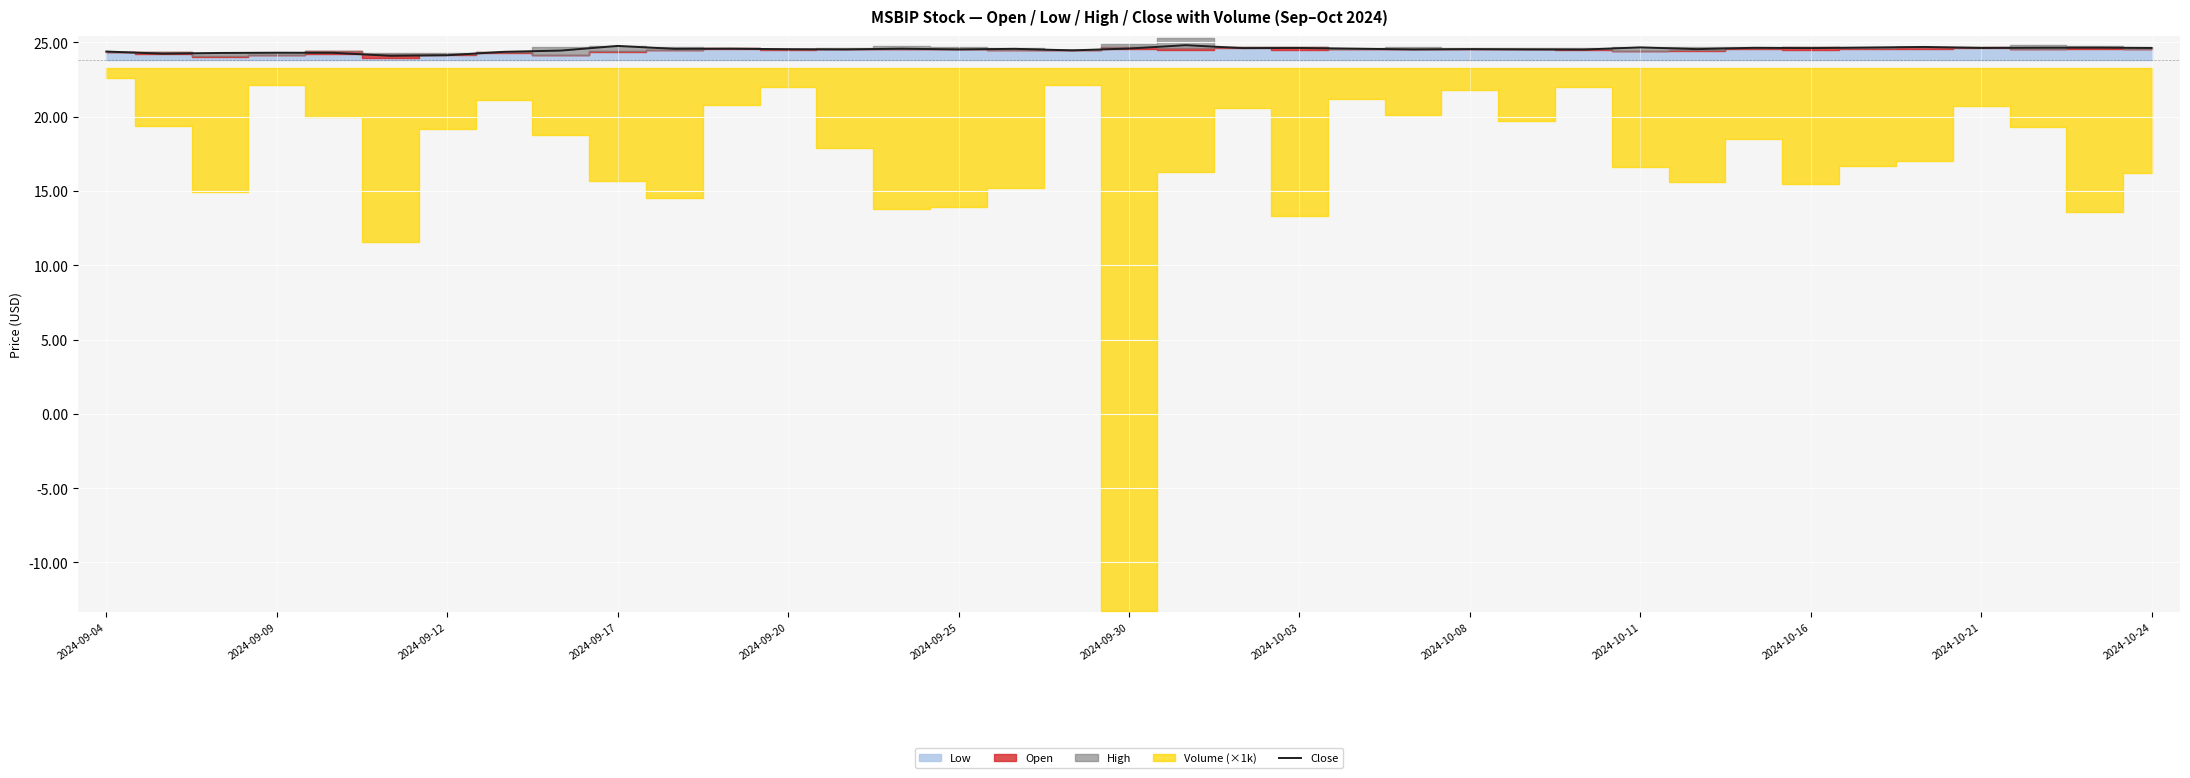

True or false: the data has more than 1 interior local peaks.

True